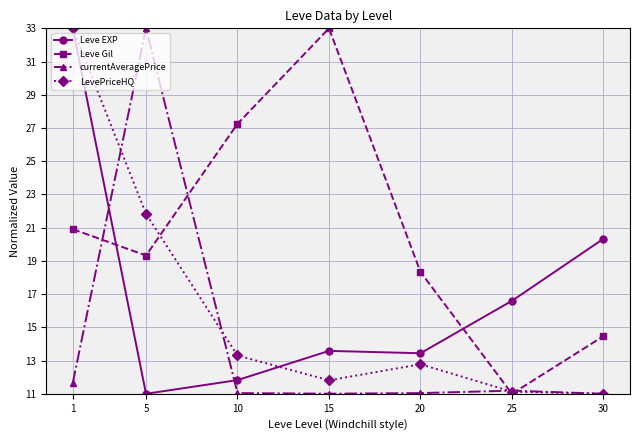

How many series are shown in this chart?

4